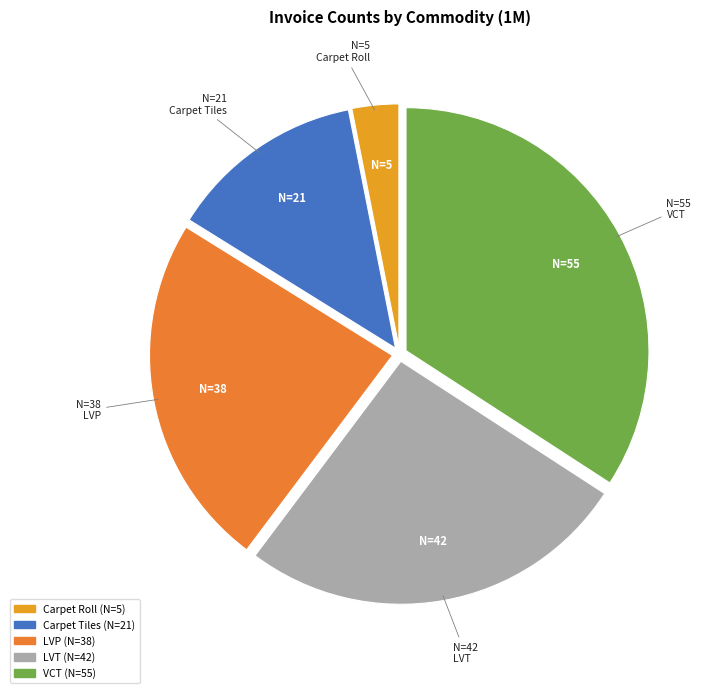

What is the smallest slice in the pie chart?

Carpet Roll